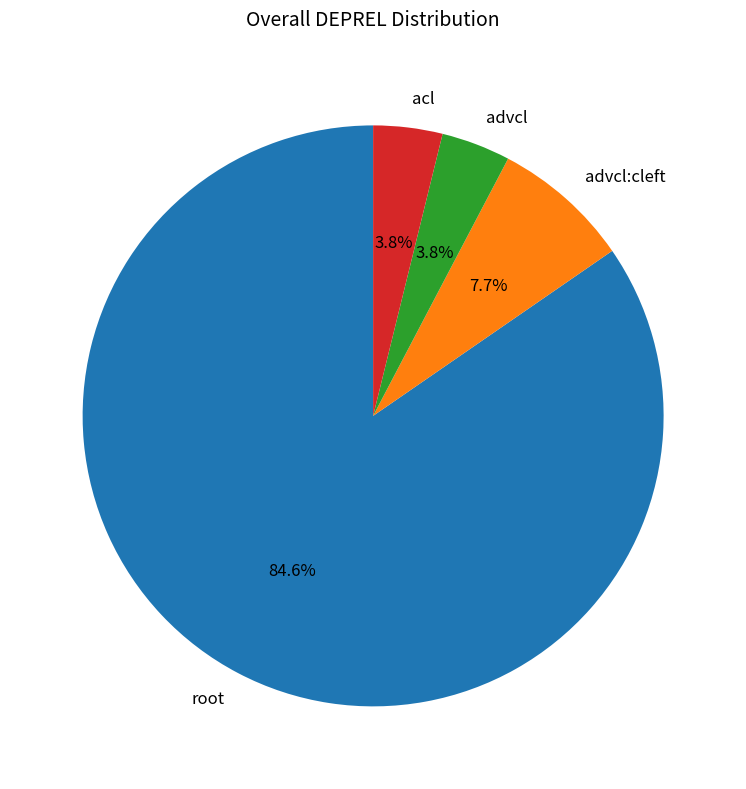

Which slice is the largest?

root